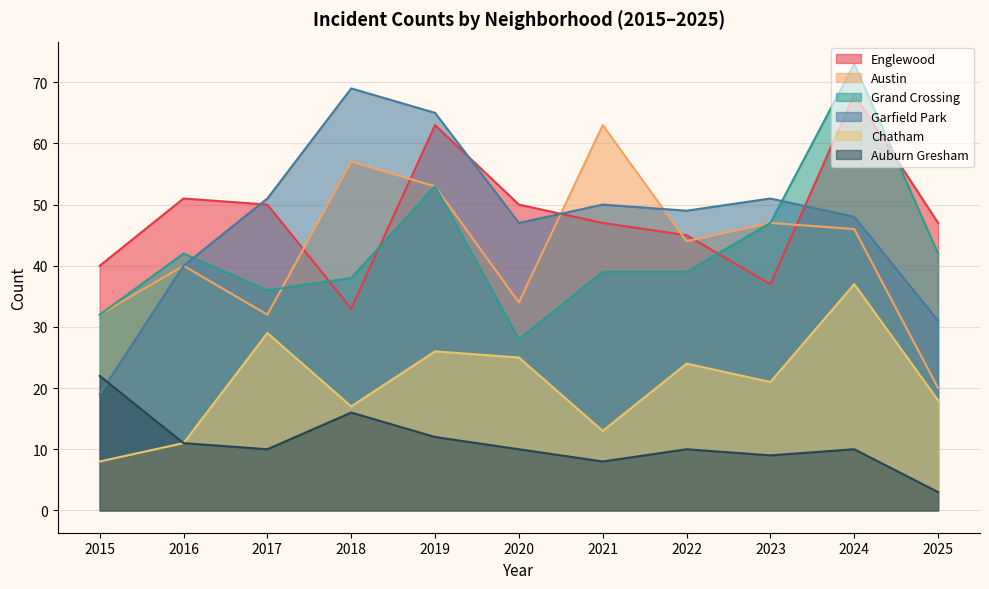

What value does the Englewood series have at 2024, to the nearest 10?

70